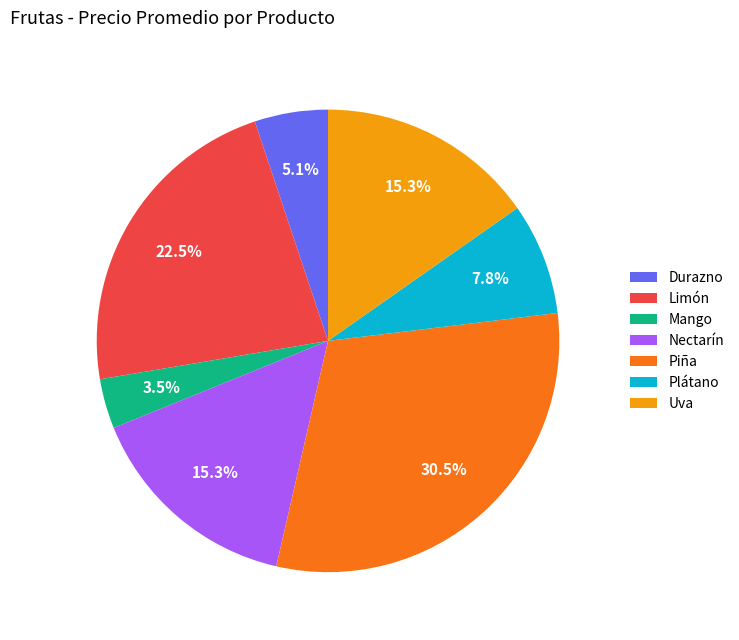

What is the largest slice in the pie chart?

Piña